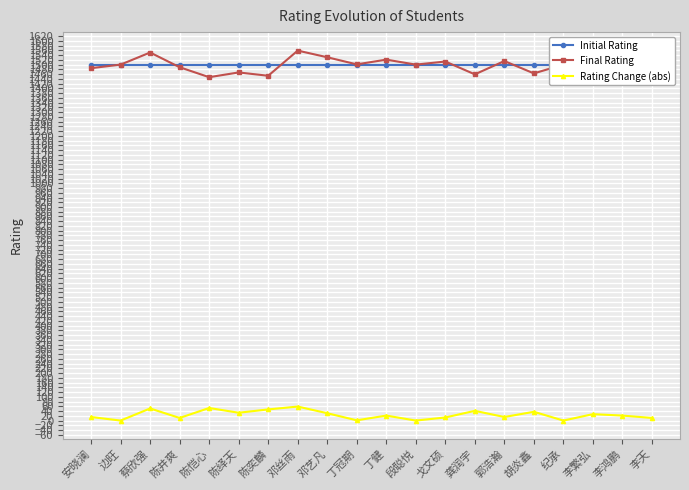

Which series has the largest range (max minus min)?

Final Rating